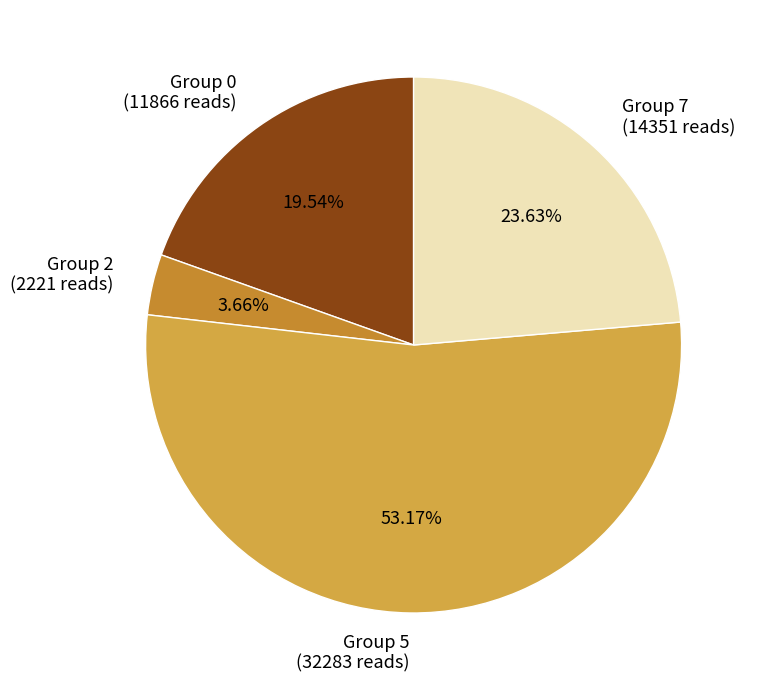

Which category has the smallest portion of the pie?

Group 2 (2221 reads)